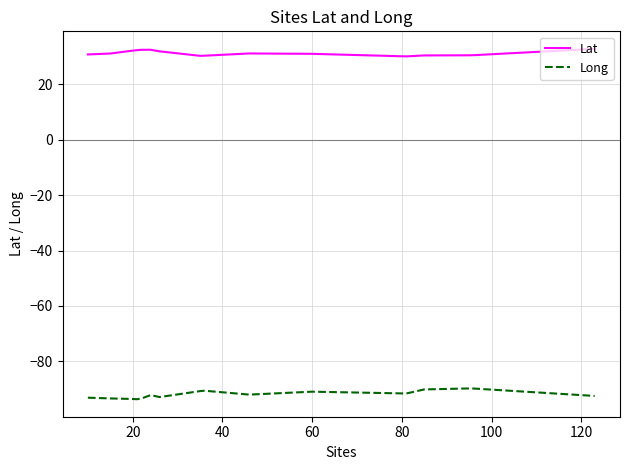

Does the chart display data point markers on the line(s)?

No